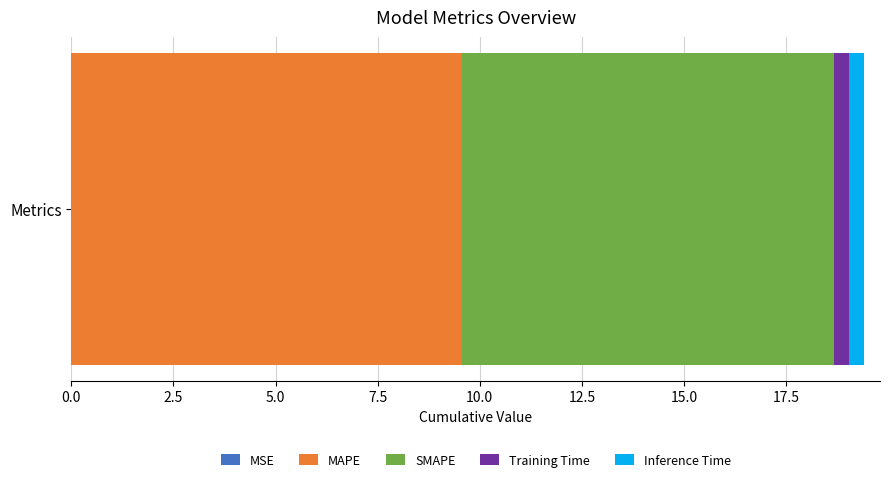

How many data points does each series have?

1